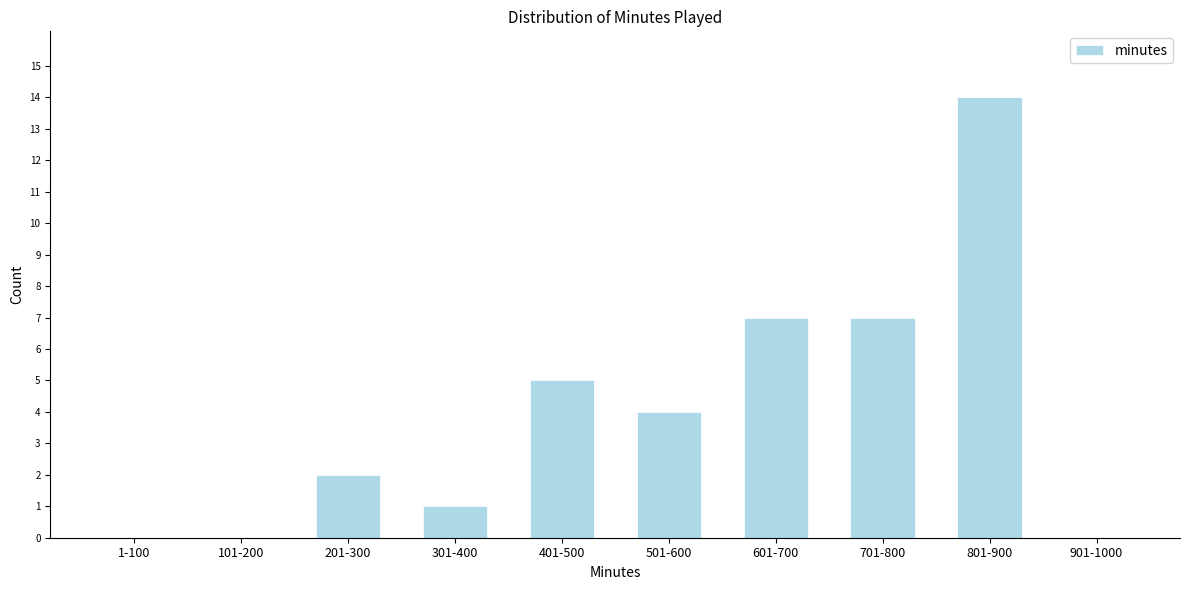

Reading right to left, transcribe all the data shown in this chart.

901-1000=0	801-900=14	701-800=7	601-700=7	501-600=4	401-500=5	301-400=1	201-300=2	101-200=0	1-100=0